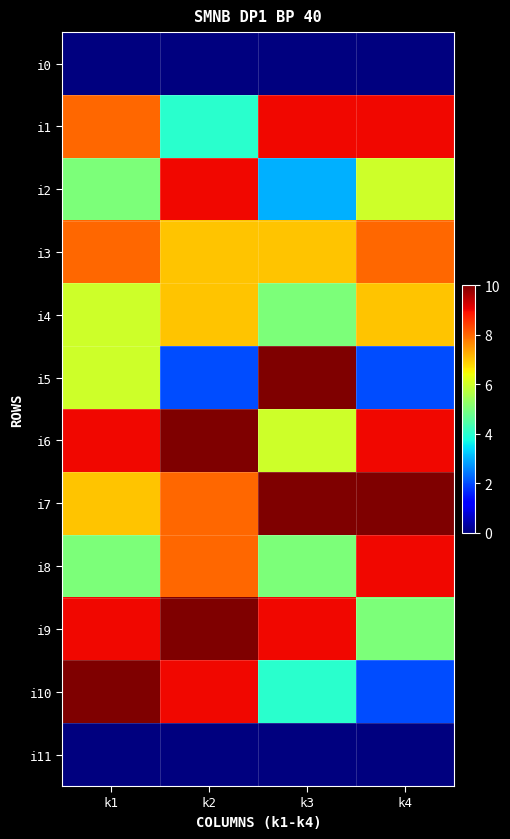

What is the spread (max minus min) of values at k1?

10